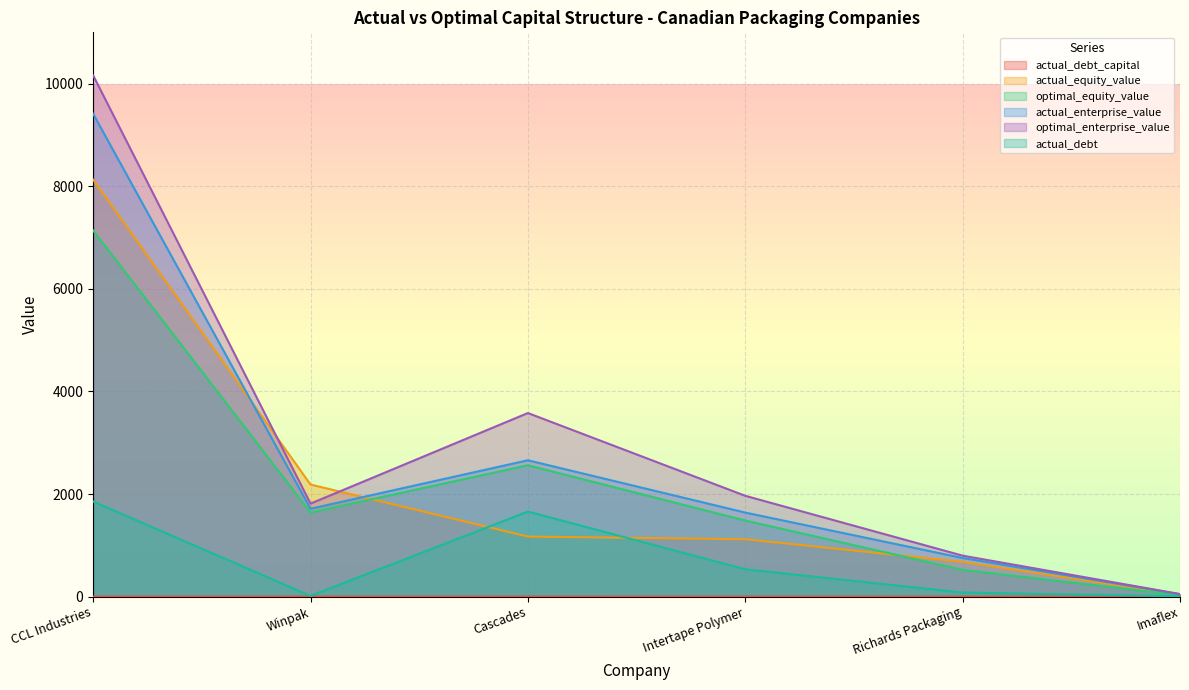

What is the total value across all series at Cascades?

11625.8